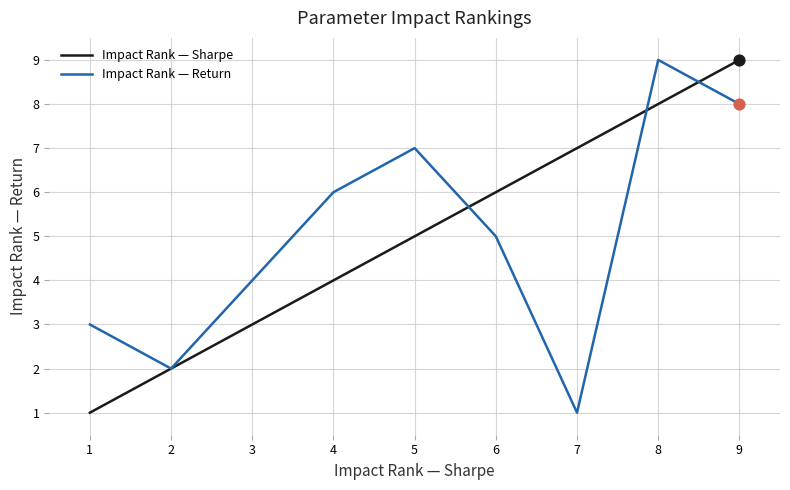

Which series has the largest Y range (max minus min)?

Impact Rank — Sharpe